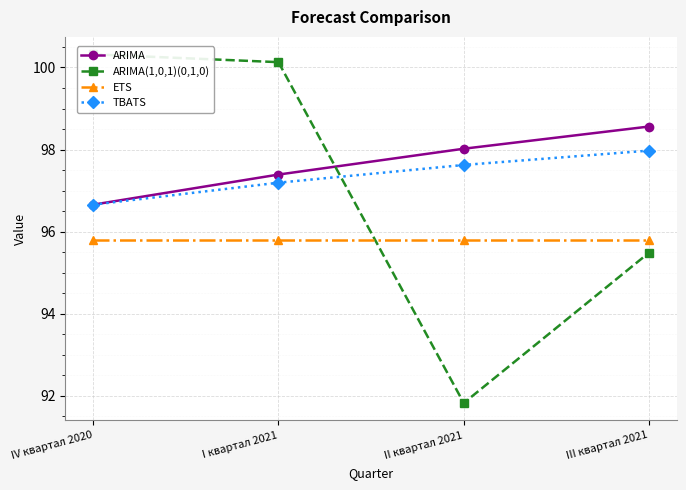

After their last crossing, which series has the higher values: ARIMA or ARIMA(1,0,1)(0,1,0)?

ARIMA